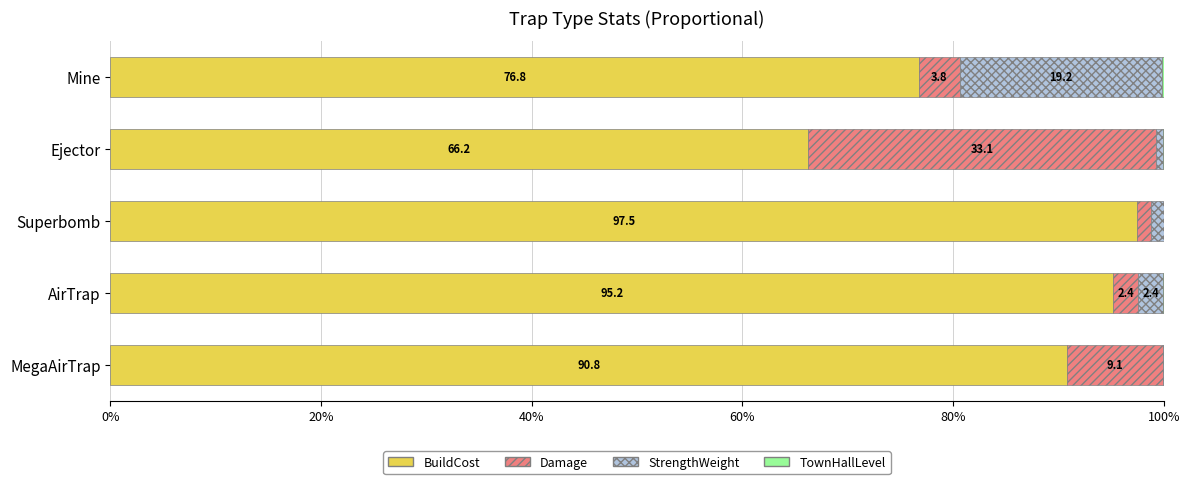

What is the sum of the BuildCost values at Ejector and AirTrap?

161.4